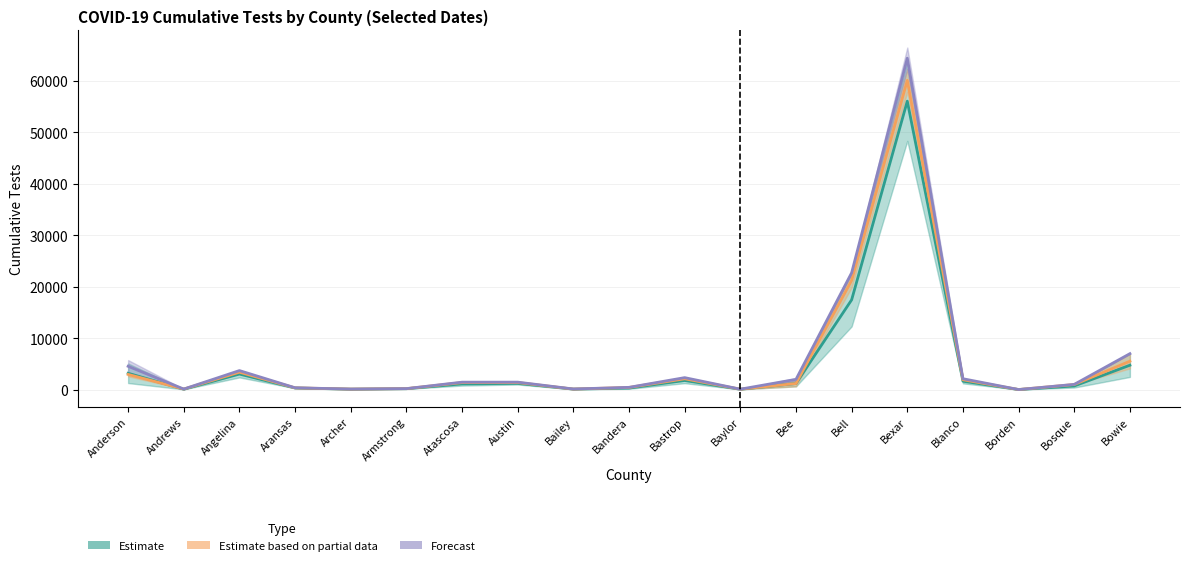

True or false: Tests Through June 22 and Tests Through June 16 cross at least once.

False